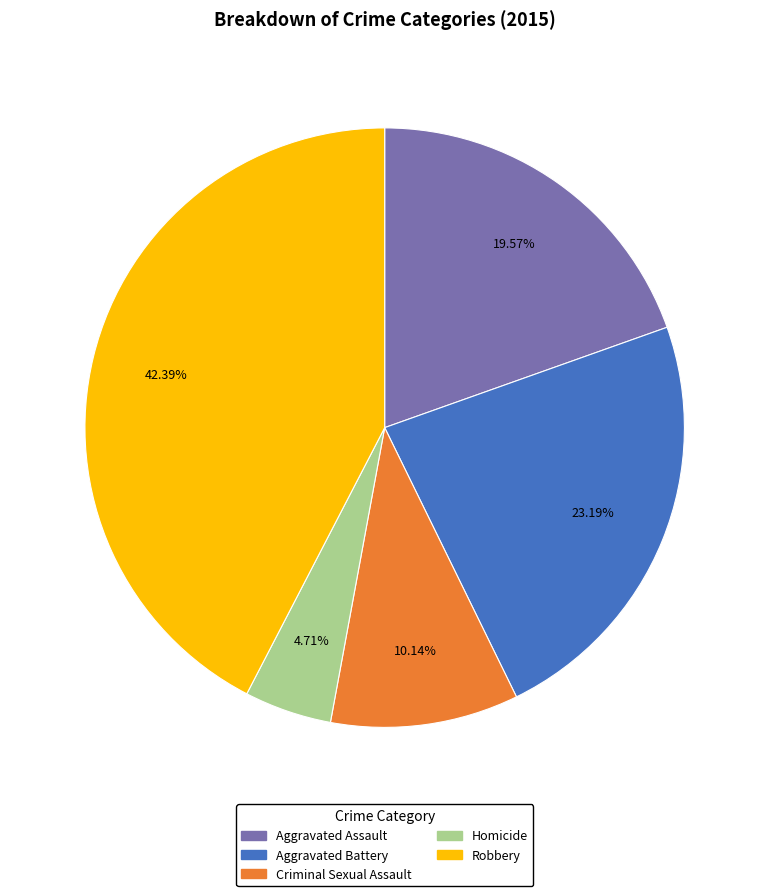

How many slices are in this pie chart?

5